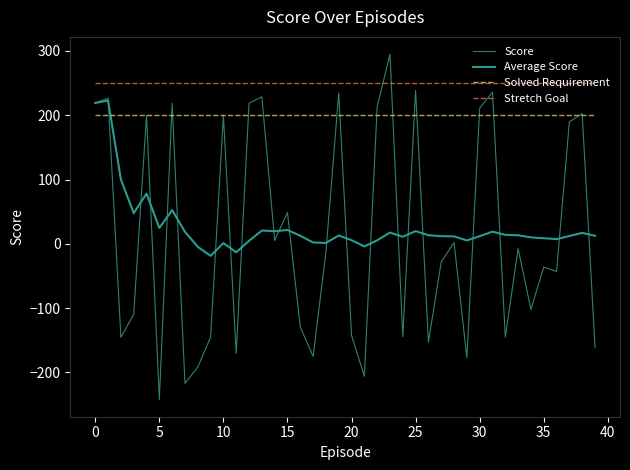

What is the highest value of the Score series?

295.1